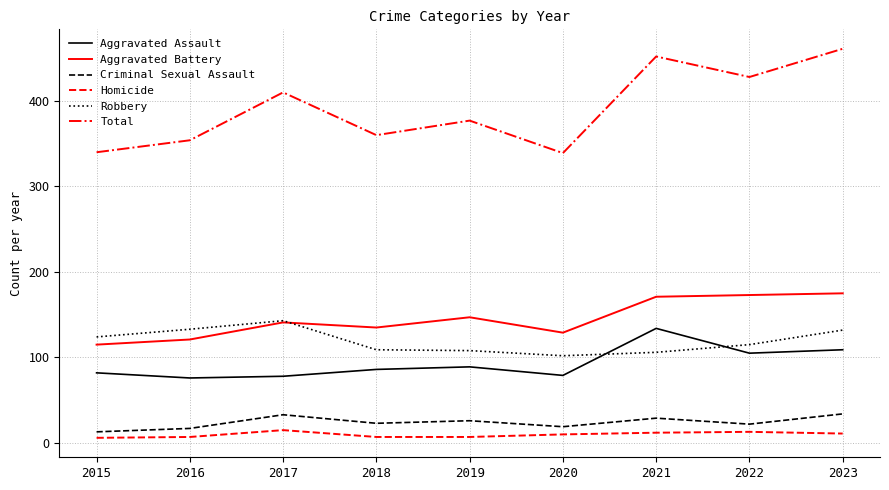

True or false: Aggravated Battery has a value of 118 at 2023.

False